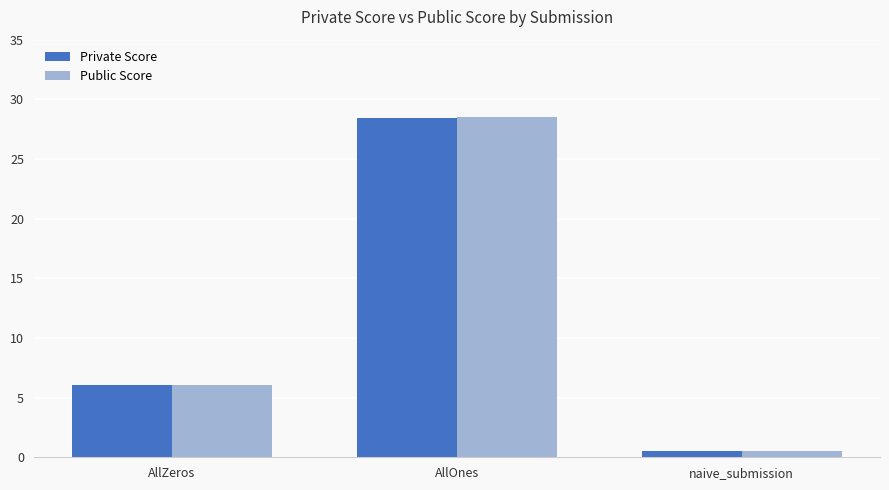

The Private Score series shows 6.1 at AllZeros. True or false?

True